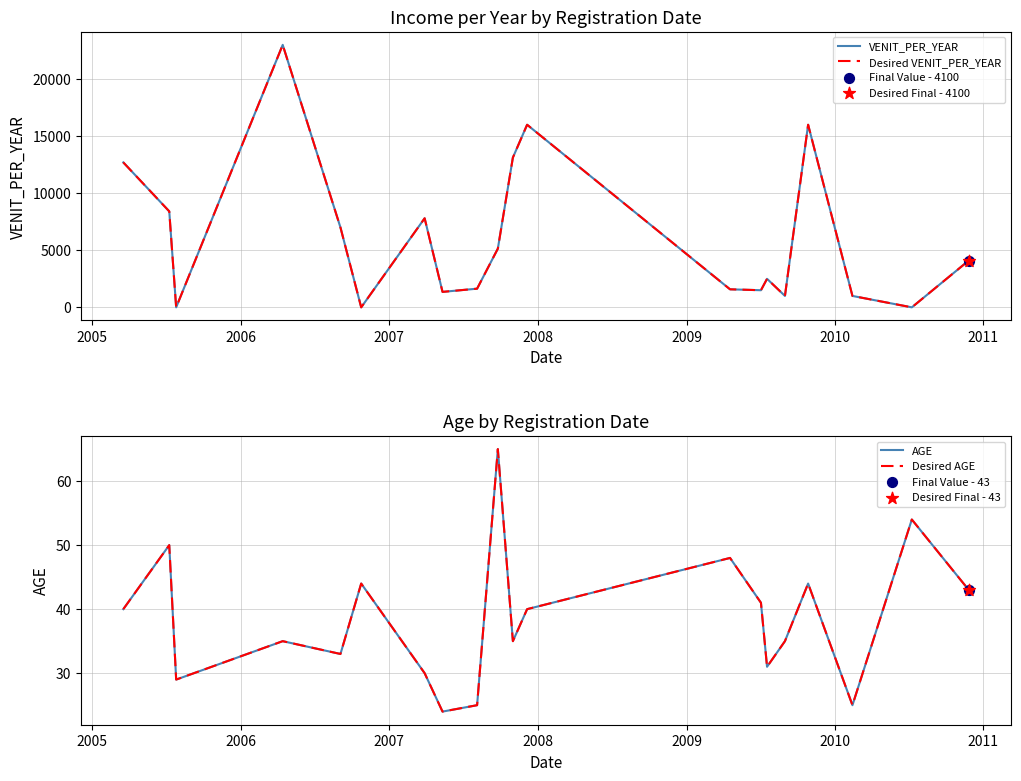

Which series reaches the minimum Y coordinate?

VENIT_PER_YEAR